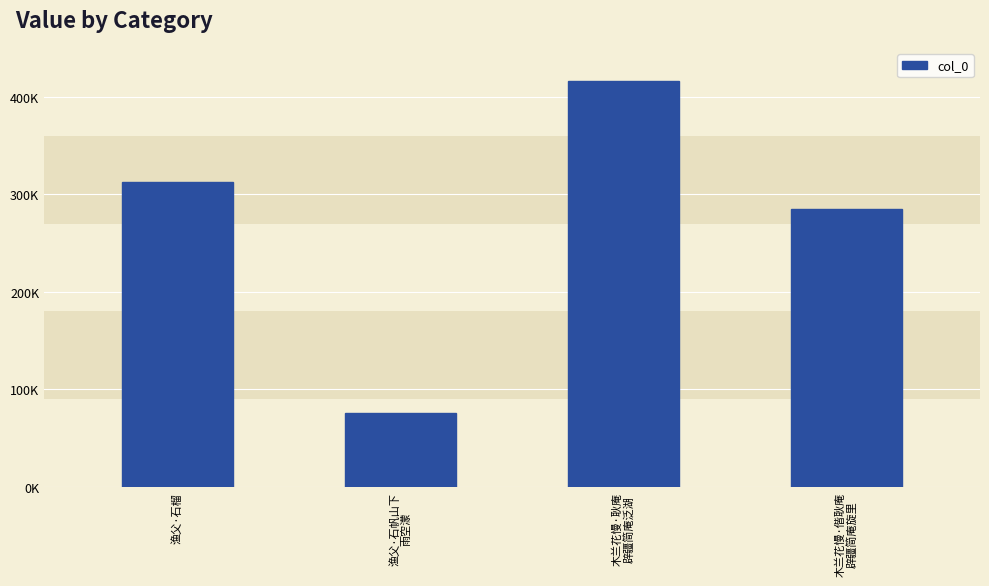

At which label does the data first exceed 312324?

木兰花慢·耿庵
辟疆简庵泛湖